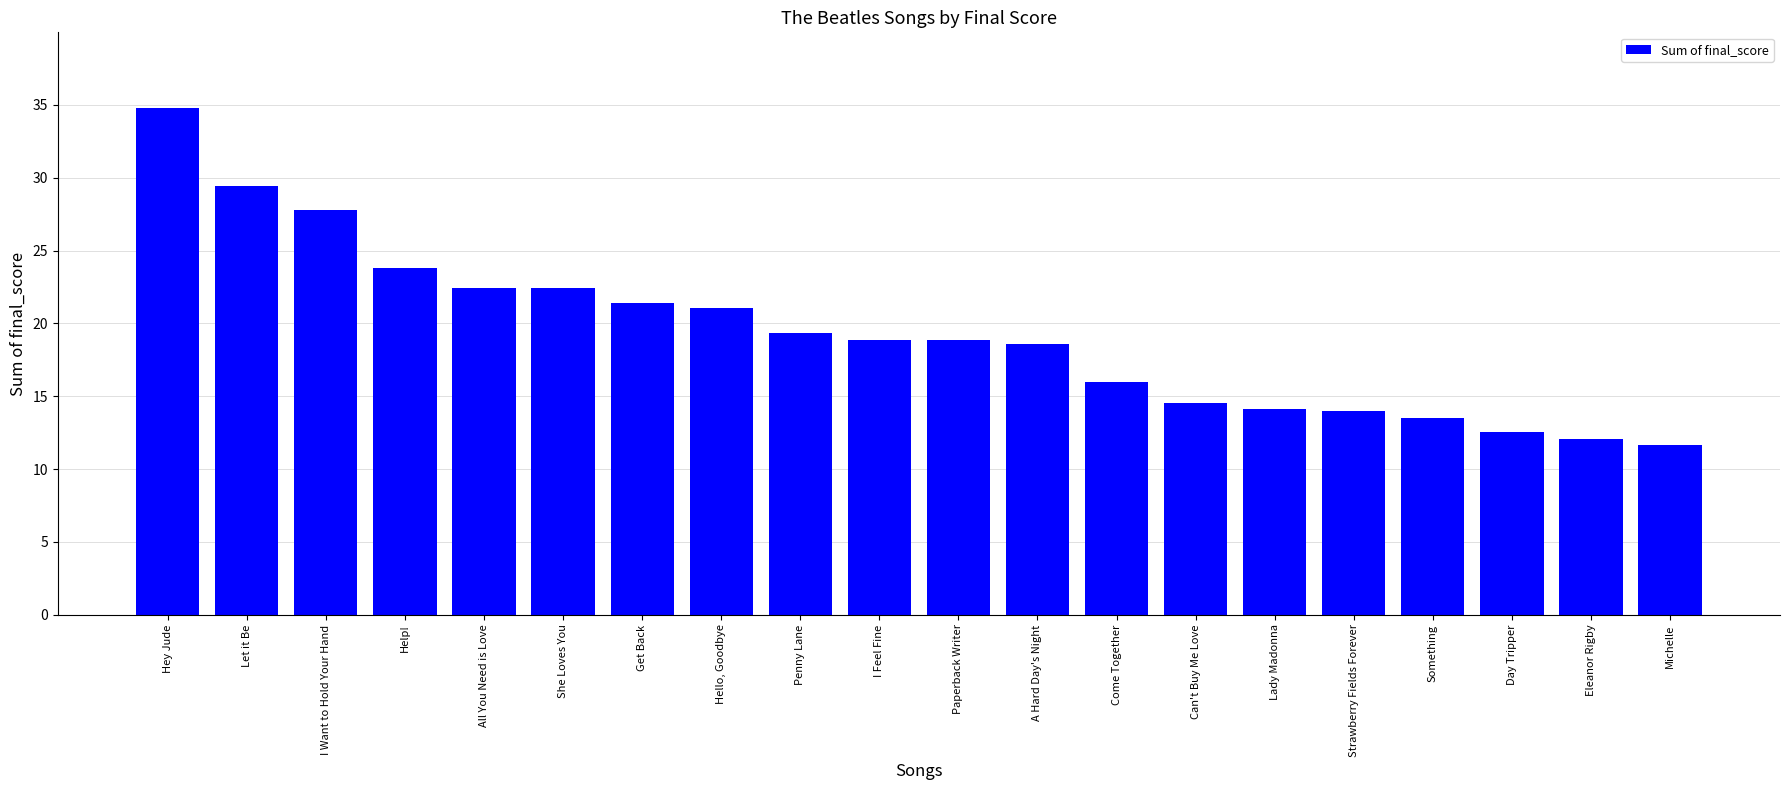

Rank the categories by value from lowest to highest.

Michelle, Eleanor Rigby, Day Tripper, Something, Strawberry Fields Forever, Lady Madonna, Can't Buy Me Love, Come Together, A Hard Day's Night, Paperback Writer, I Feel Fine, Penny Lane, Hello, Goodbye, Get Back, She Loves You, All You Need is Love, Help!, I Want to Hold Your Hand, Let it Be, Hey Jude